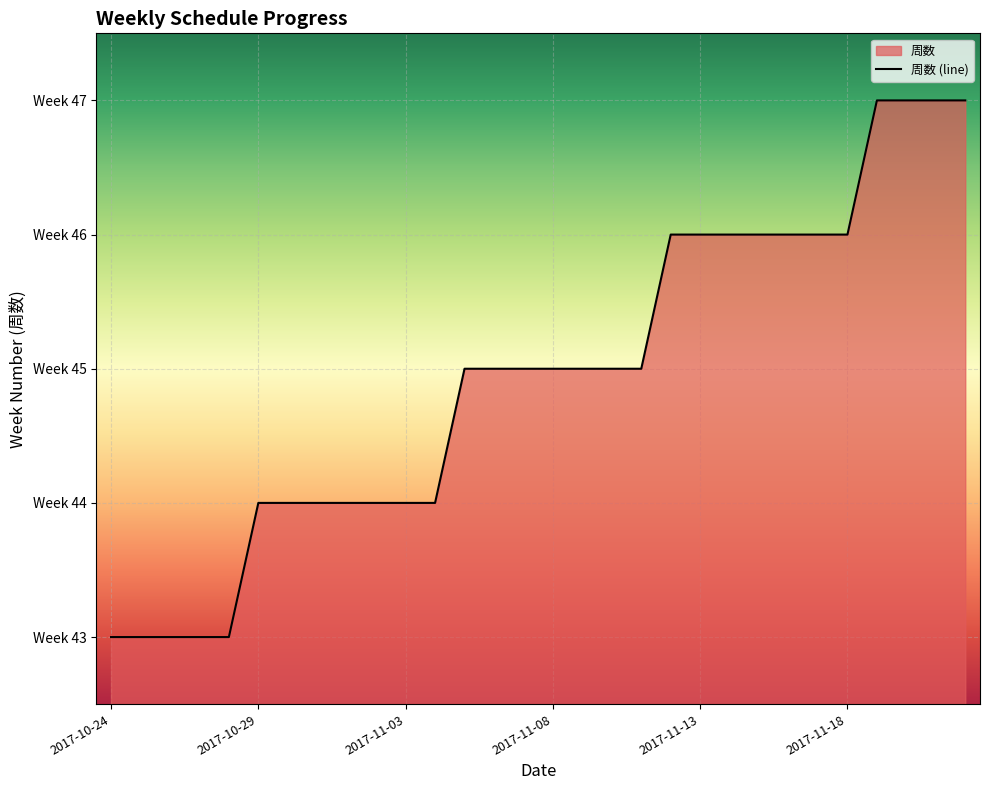

At which label is the value closest to 45?

2017-11-05